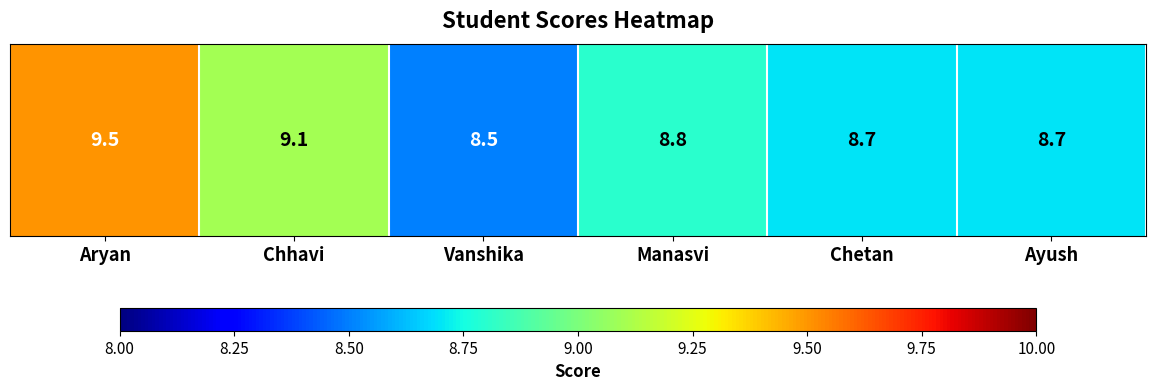

Rank the categories by value from lowest to highest.

Vanshika, Chetan, Ayush, Manasvi, Chhavi, Aryan